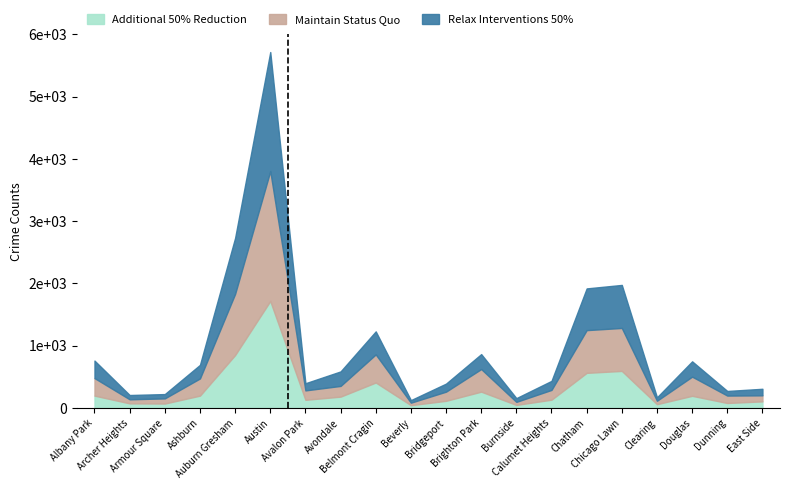

What are all the series names shown in the legend?

Additional 50% Reduction, Maintain Status Quo, Relax Interventions 50%